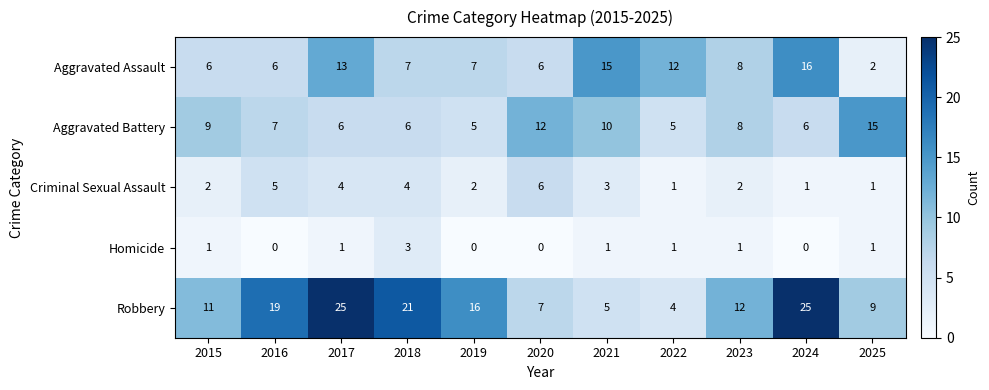

What is the sum of the Aggravated Assault values at 2023 and 2025?

10